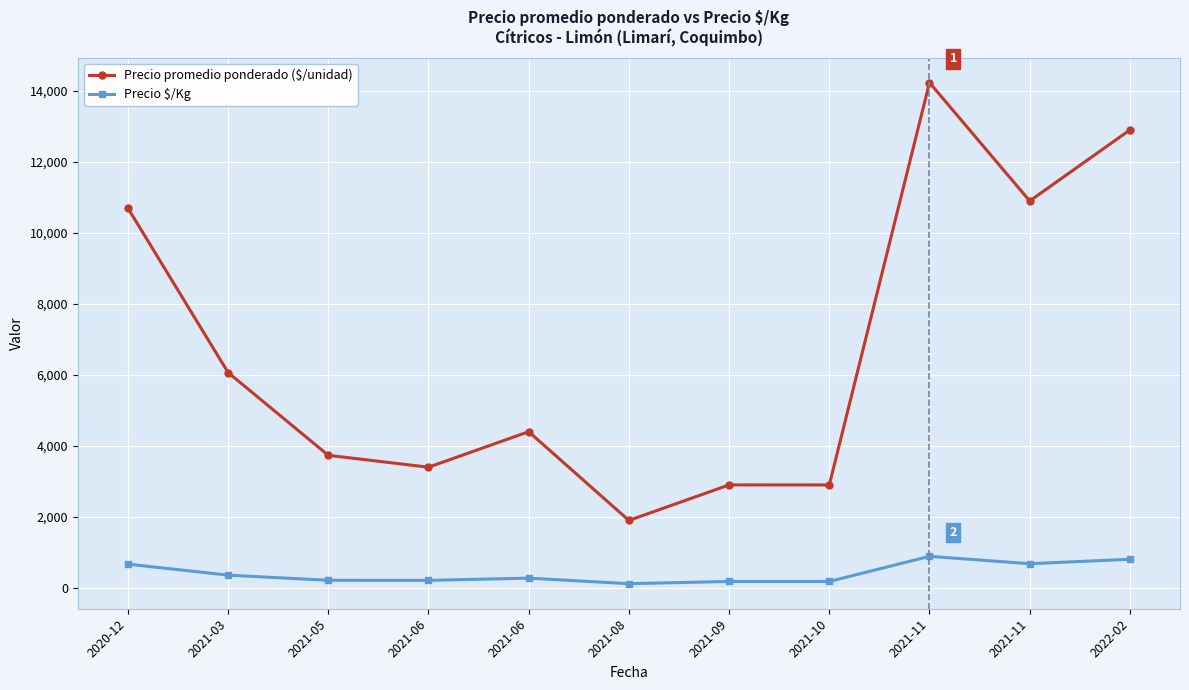

How many lines are shown in the chart?

2